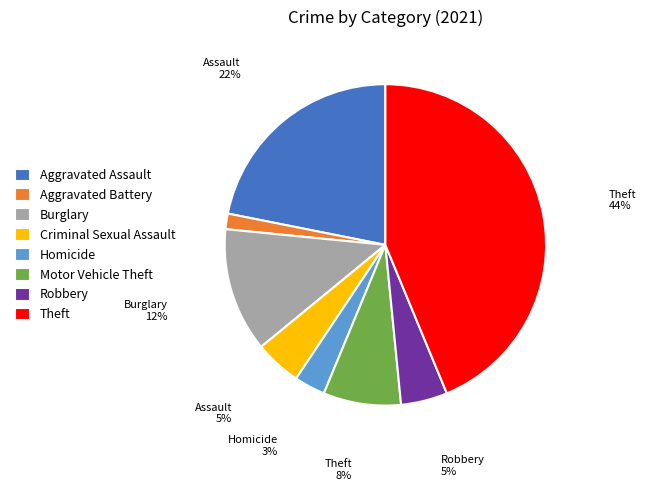

What is the smallest slice in the pie chart?

Aggravated Battery